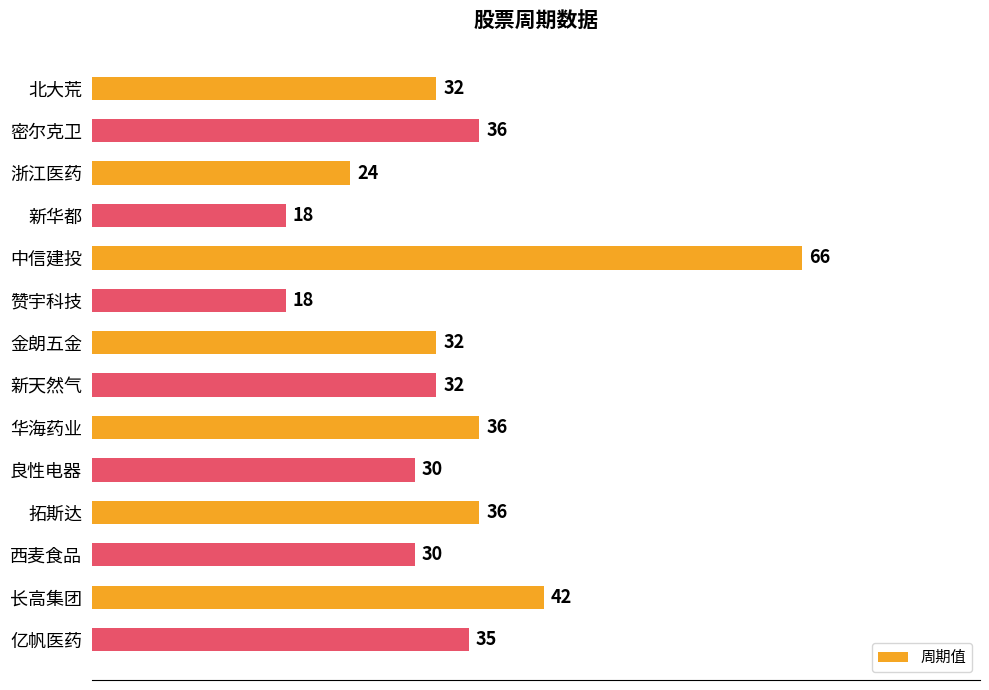

What is the difference between the second highest and second lowest values?

24